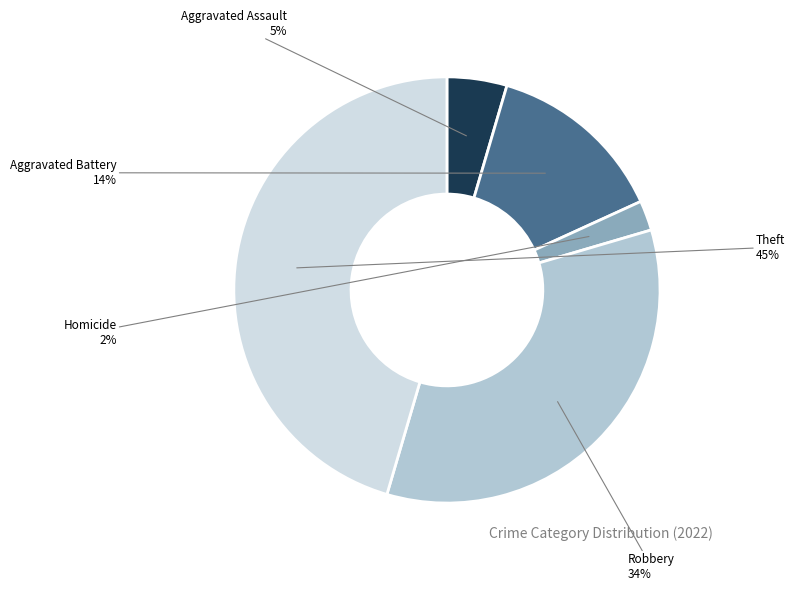

Rank the categories by value from highest to lowest.

Theft, Robbery, Aggravated Battery, Aggravated Assault, Homicide